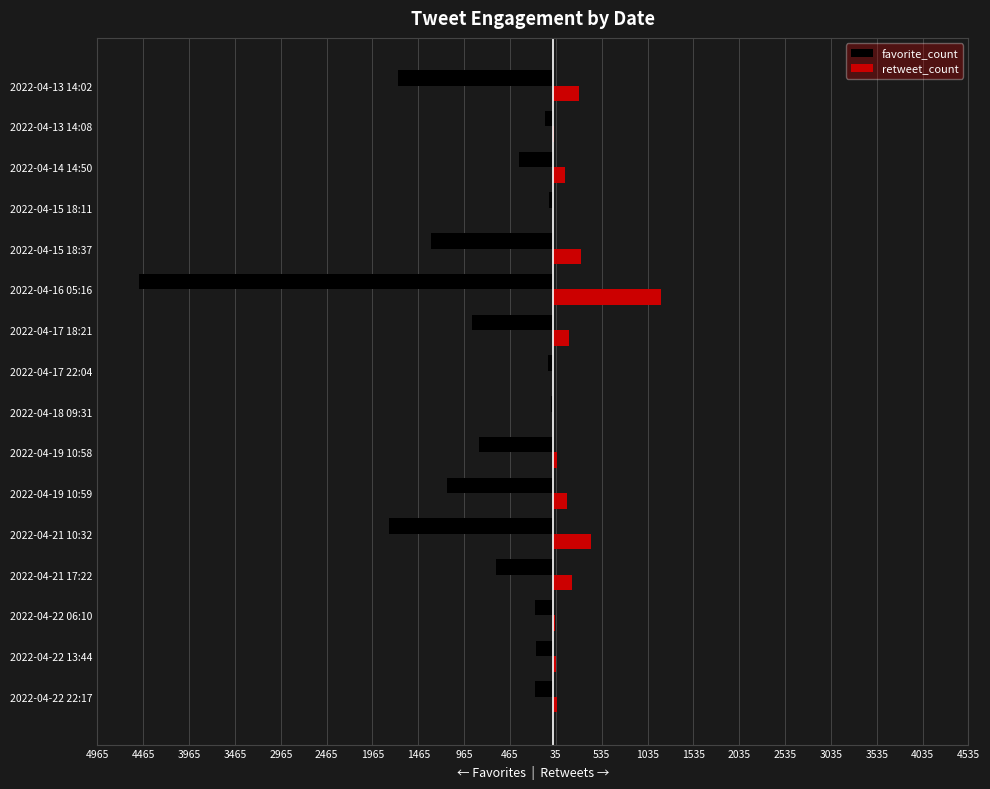

What position from the left is 2022-04-13 14:08?

15